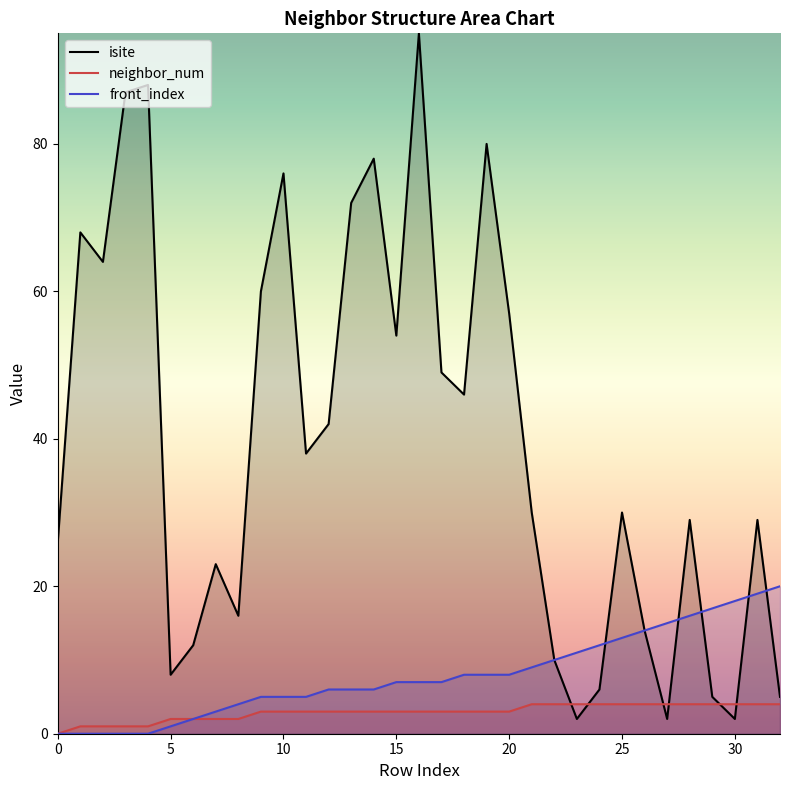

Count the number of categories in the chart.

33